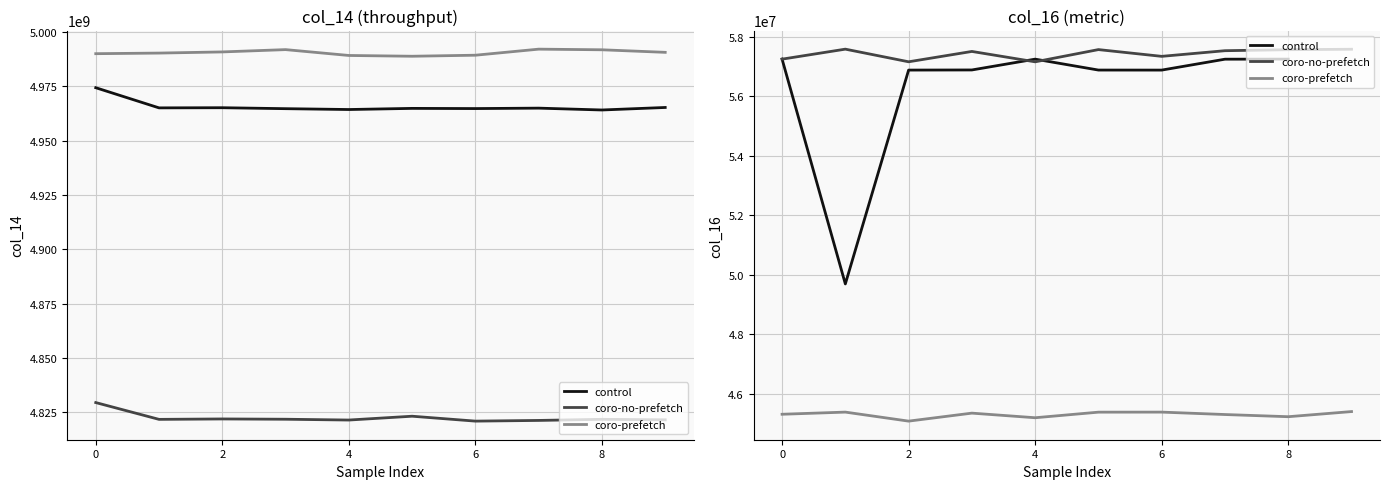

Which series changed the most between 2 and 6?

coro-prefetch